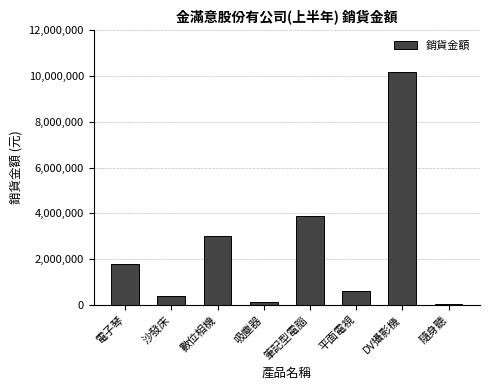

True or false: the data shows 375000 at 沙發床.

True